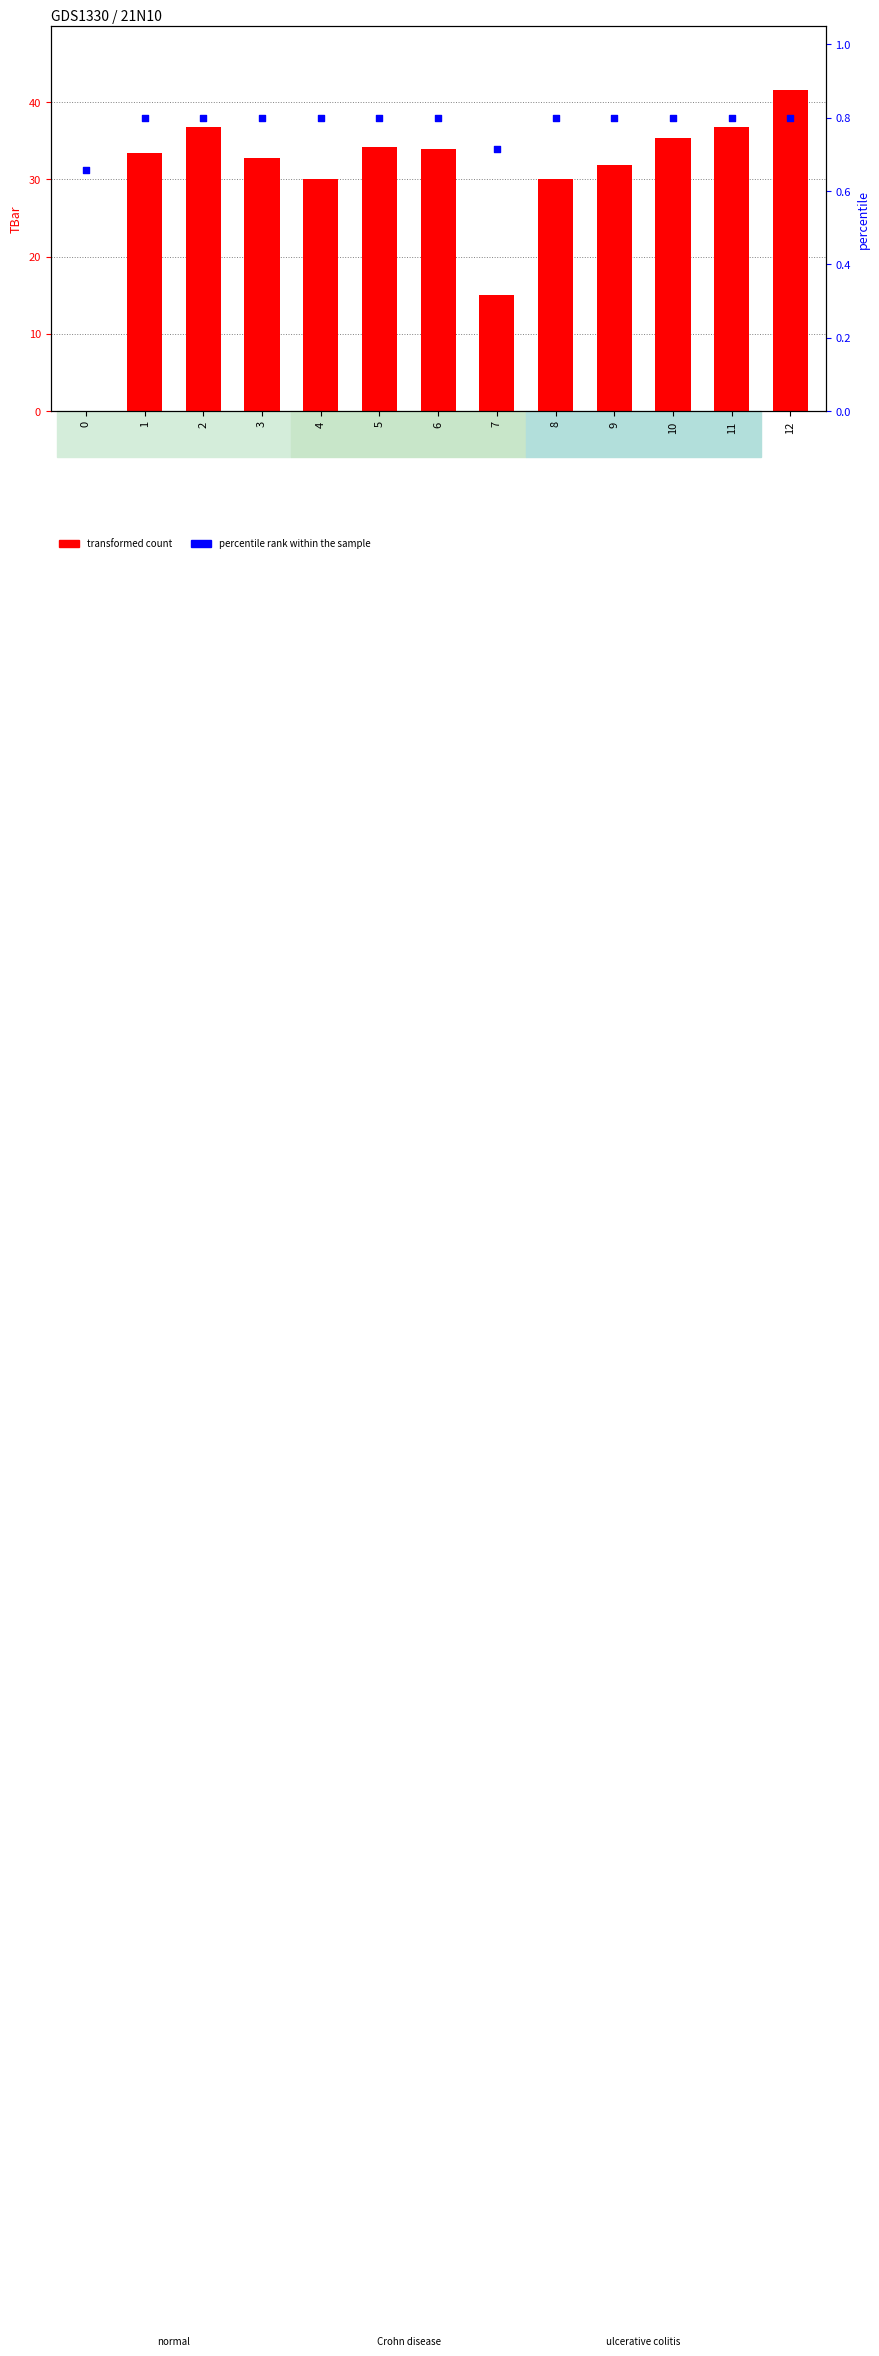

Which series has the widest spread of Y values?

TBar